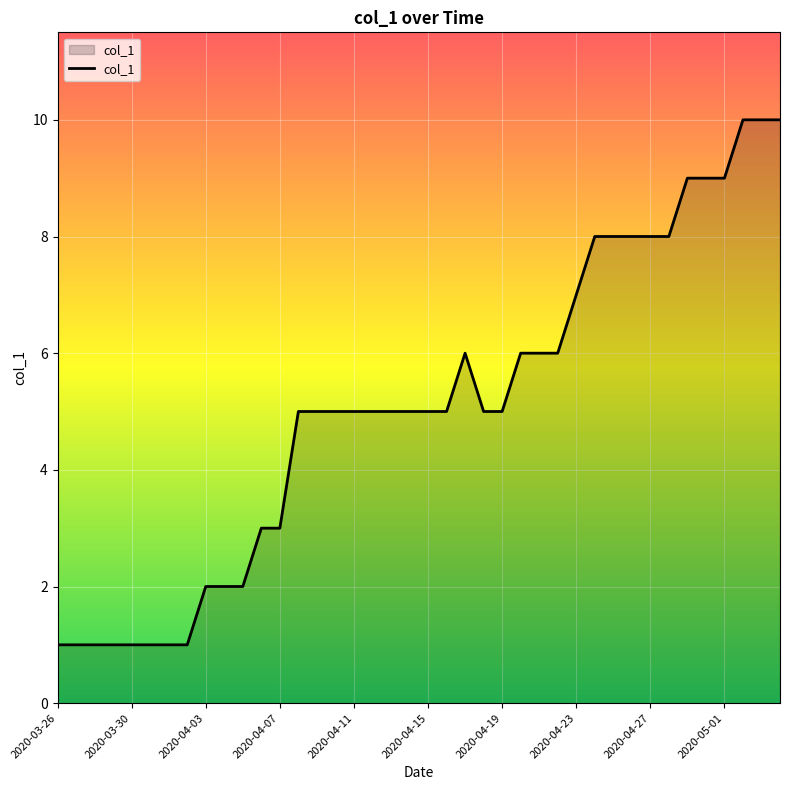

What is the greatest value displayed?

10